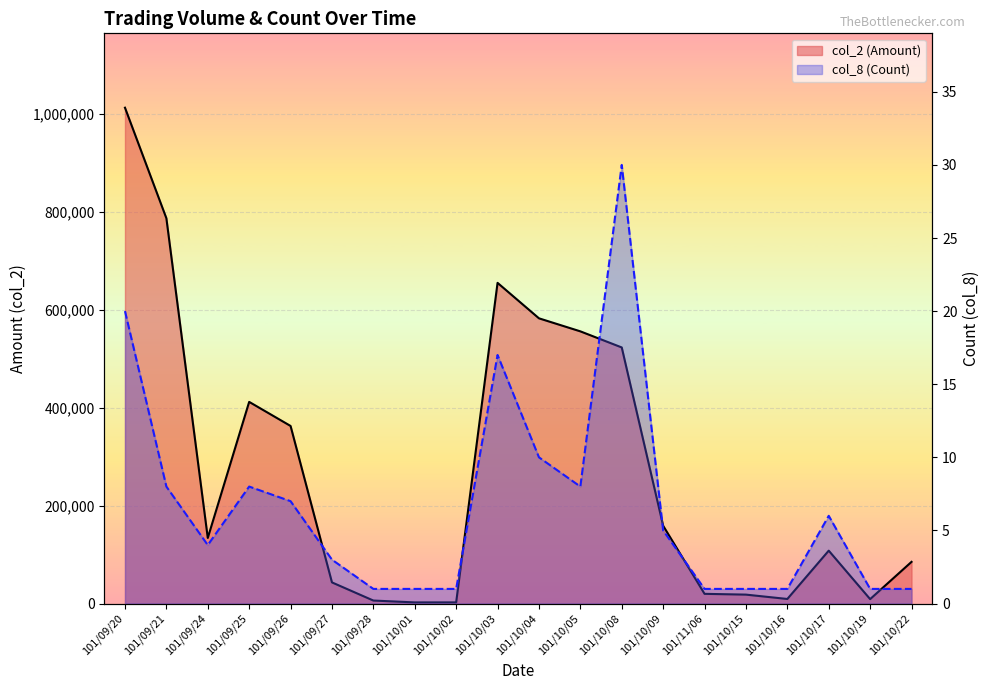

At which label does col_2 (Amount) first exceed 134000?

101/09/20